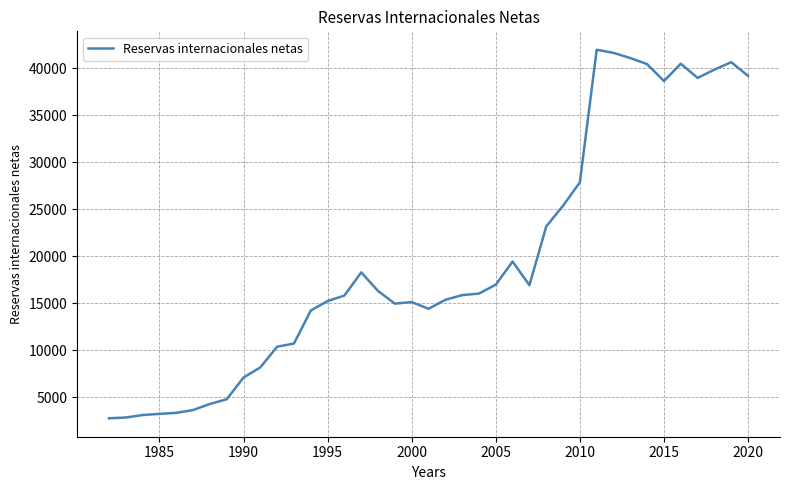

How many lines are shown in the chart?

1